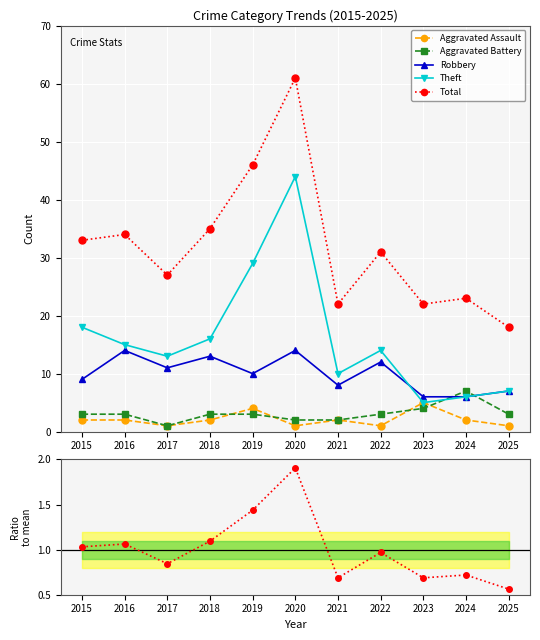

True or false: Robbery and Theft cross at least once.

True